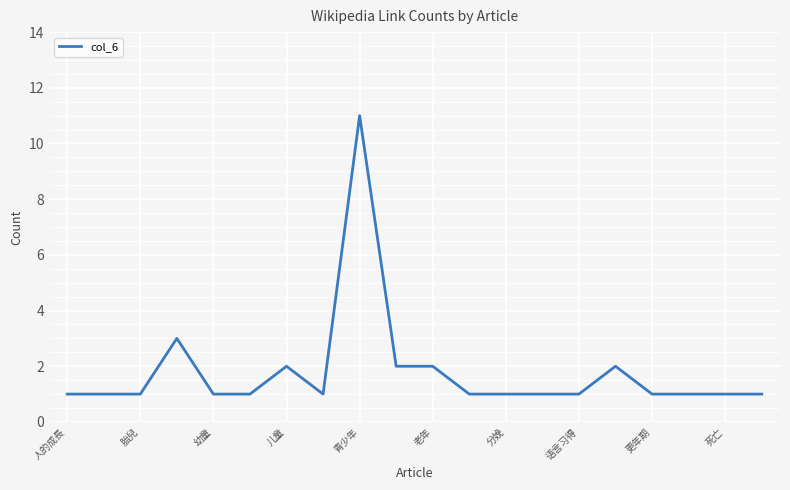

What is the difference between the maximum and minimum values?

10